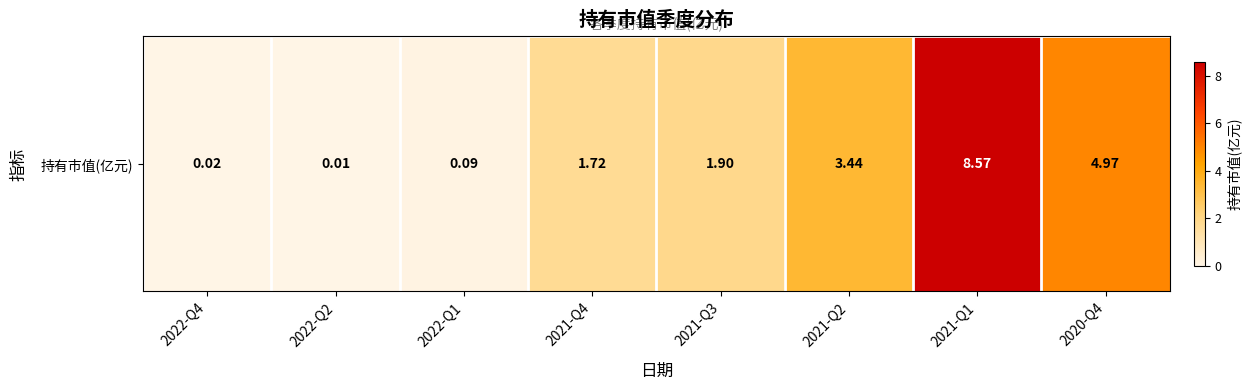

What is the maximum value shown in the chart?

8.6